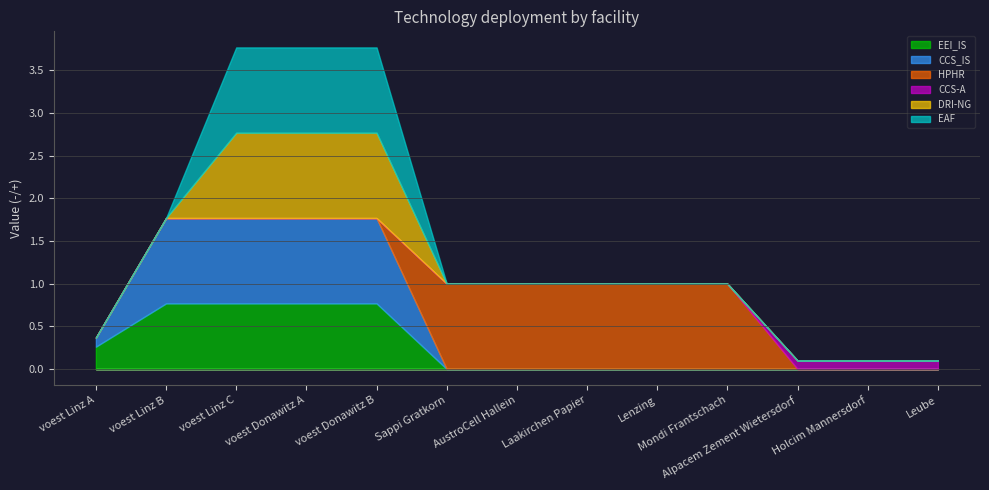

Read the CCS_IS value at voest Donawitz B.

1.0